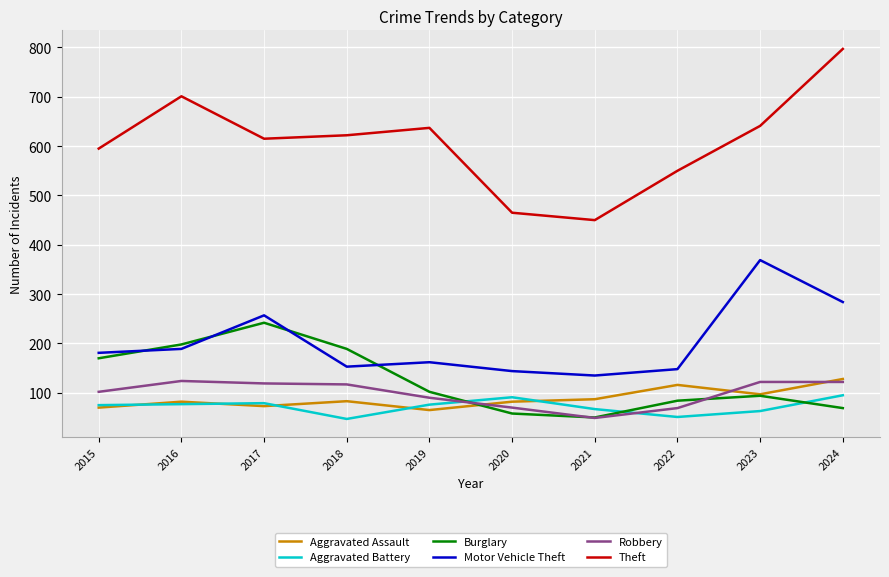

The value of Robbery at 2023 is 122. True or false?

True